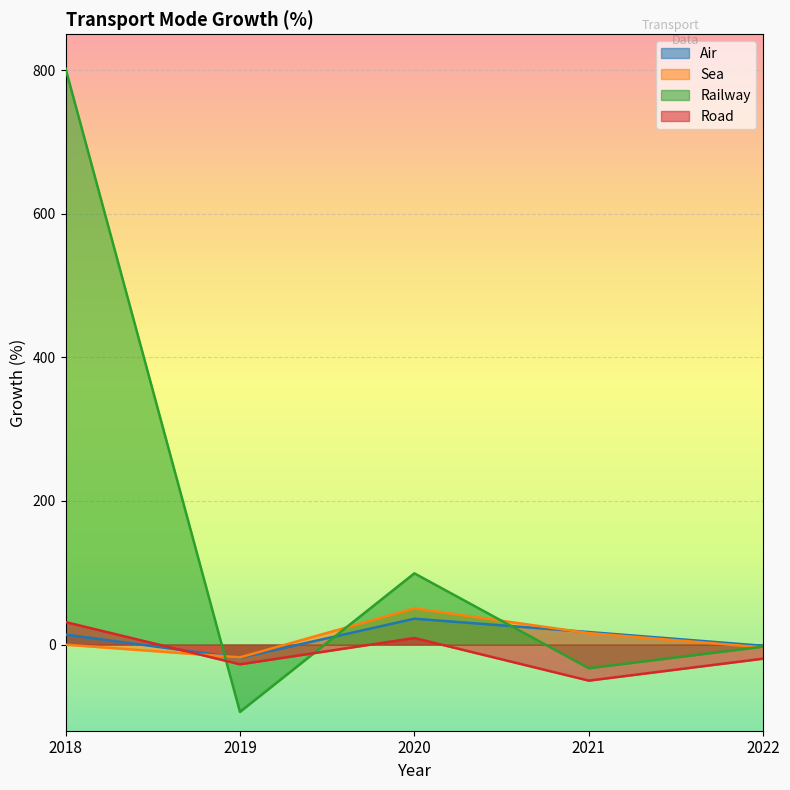

List the series in order of their peak value, highest first.

Railway, Sea, Air, Road